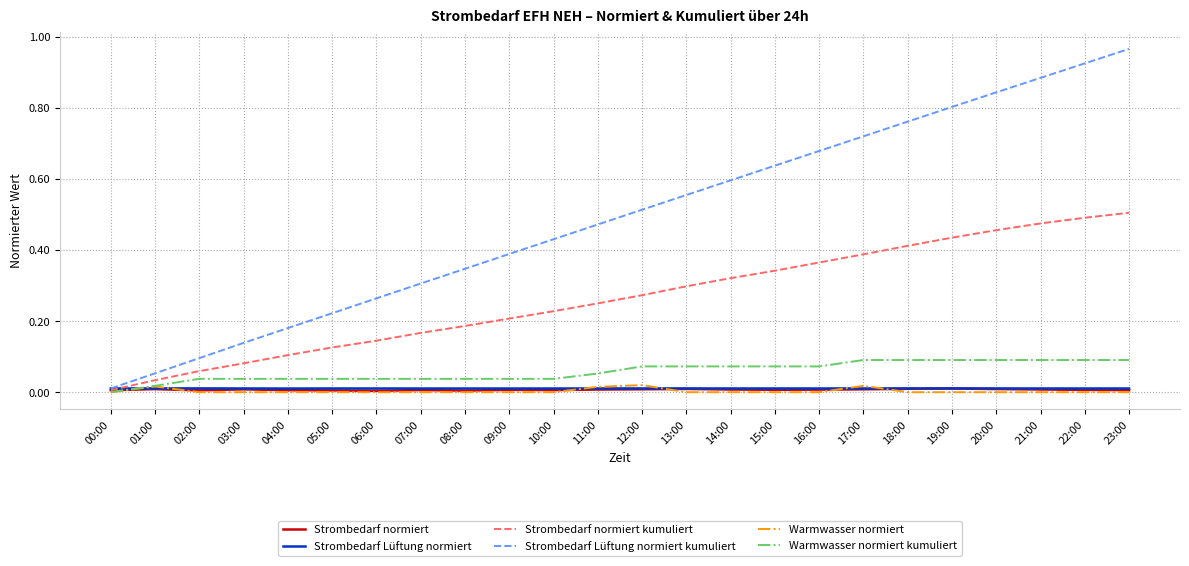

True or false: Strombedarf normiert kumuliert has a value of 0.5 at 16:00.

False